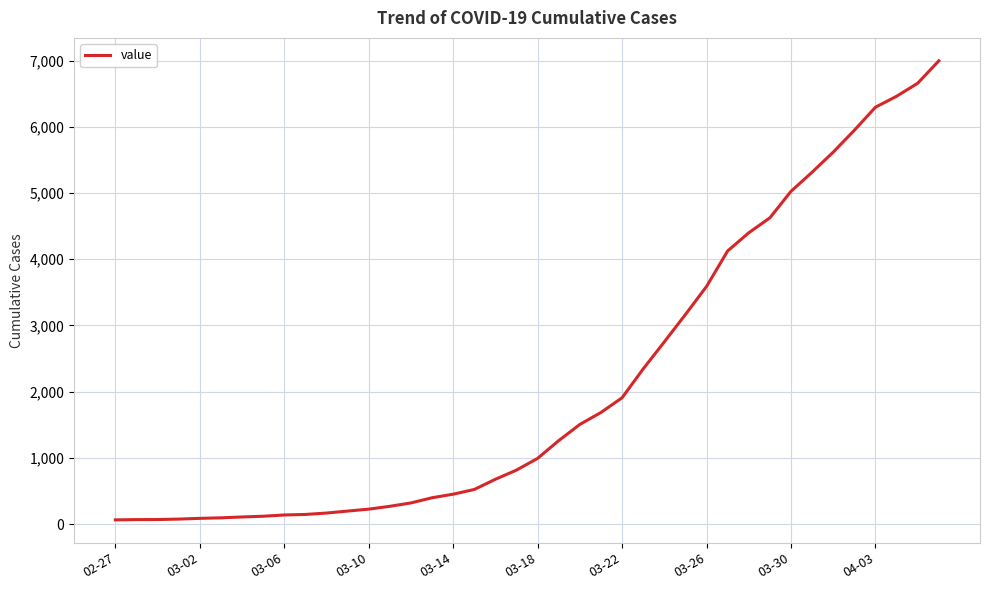

What is the difference between the maximum and minimum values?

6931